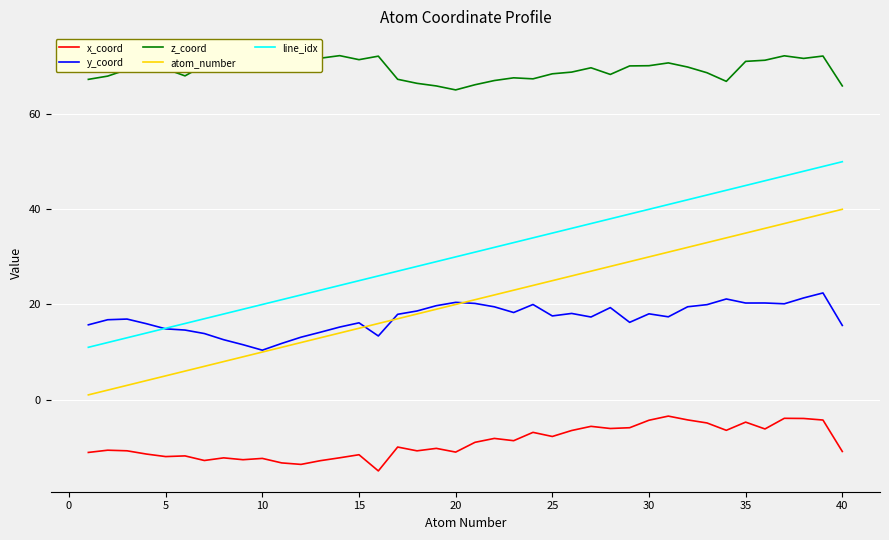

Where is atom_number nearest to the value 20?

20